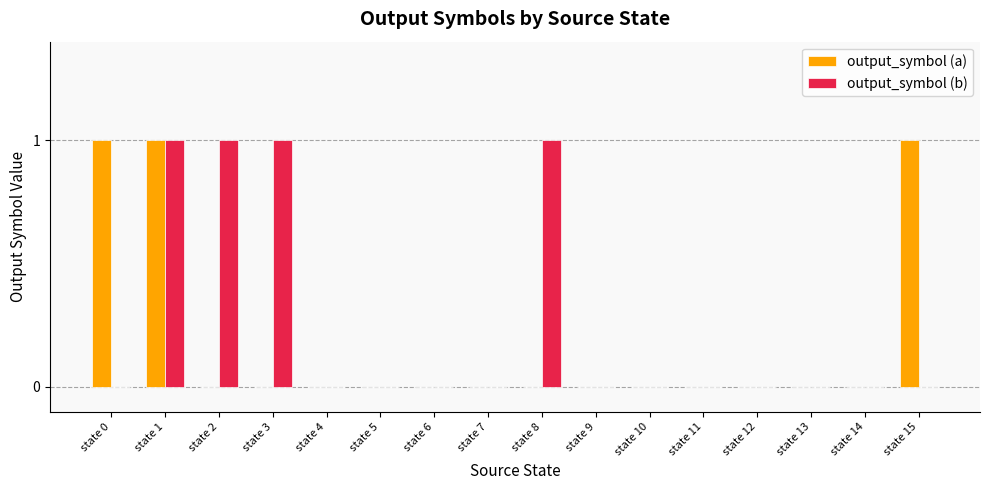

How many categories are shown in the chart?

16